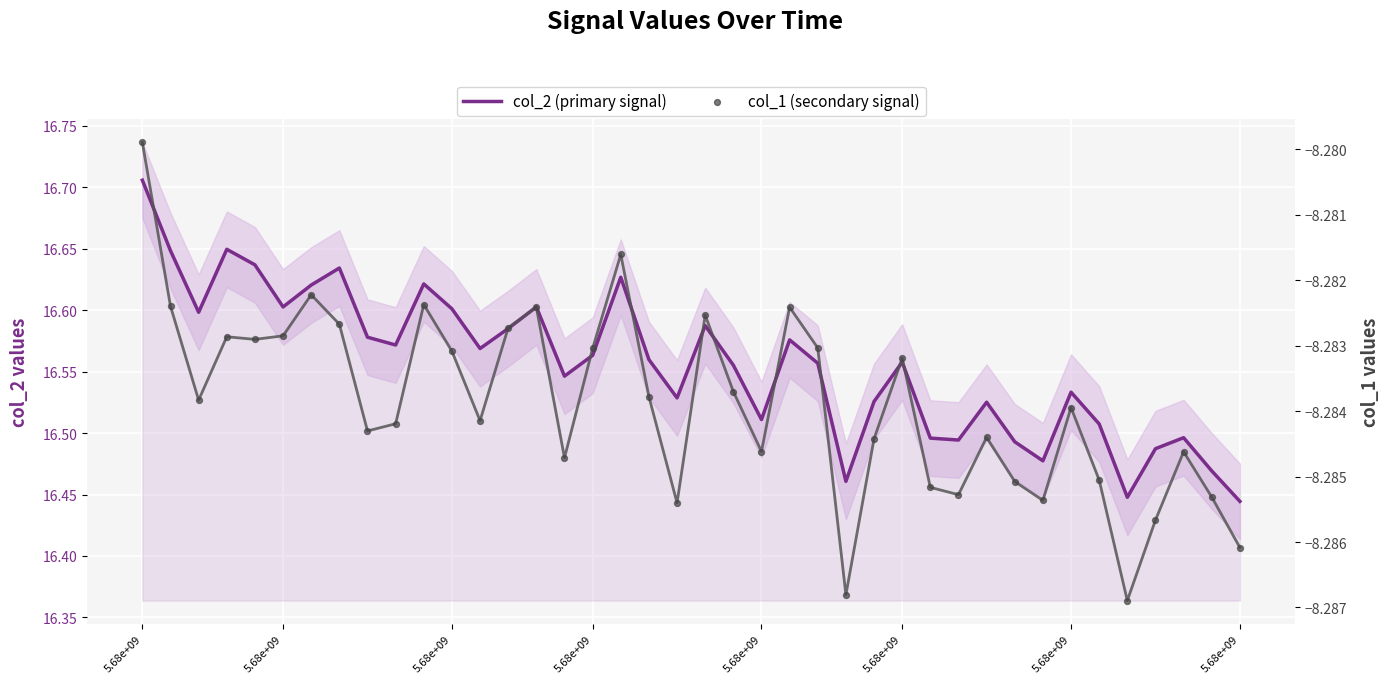

Which series reaches the minimum Y coordinate?

col_1 (secondary signal)